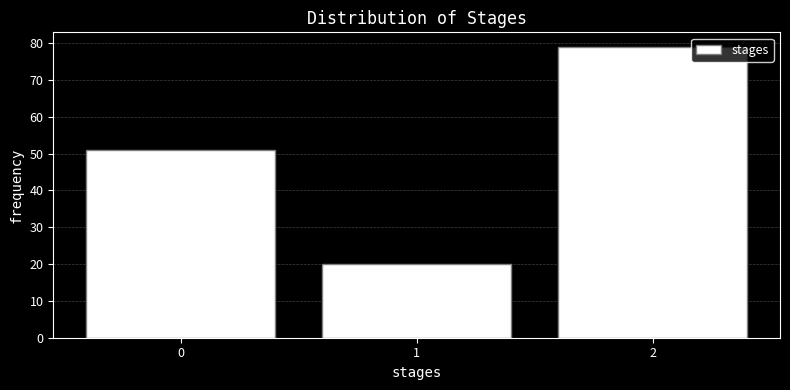

Reading right to left, transcribe all the data shown in this chart.

2=79	1=20	0=51